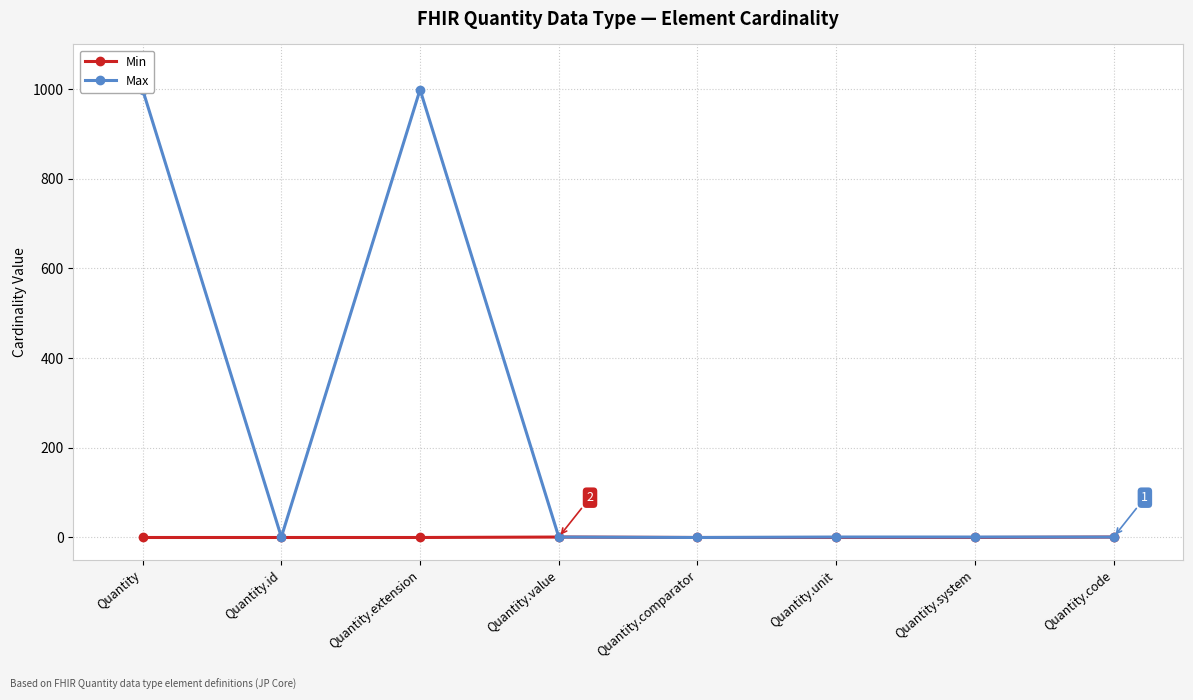

The Max series shows 0 at Quantity.value. True or false?

False